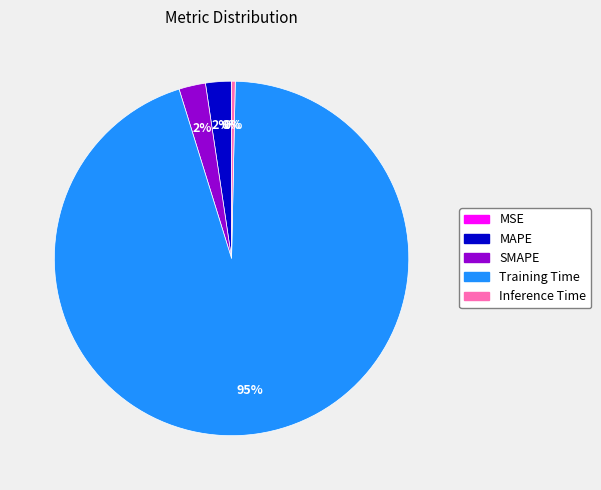

What percentage is the MAPE slice, to the nearest percent?

2%